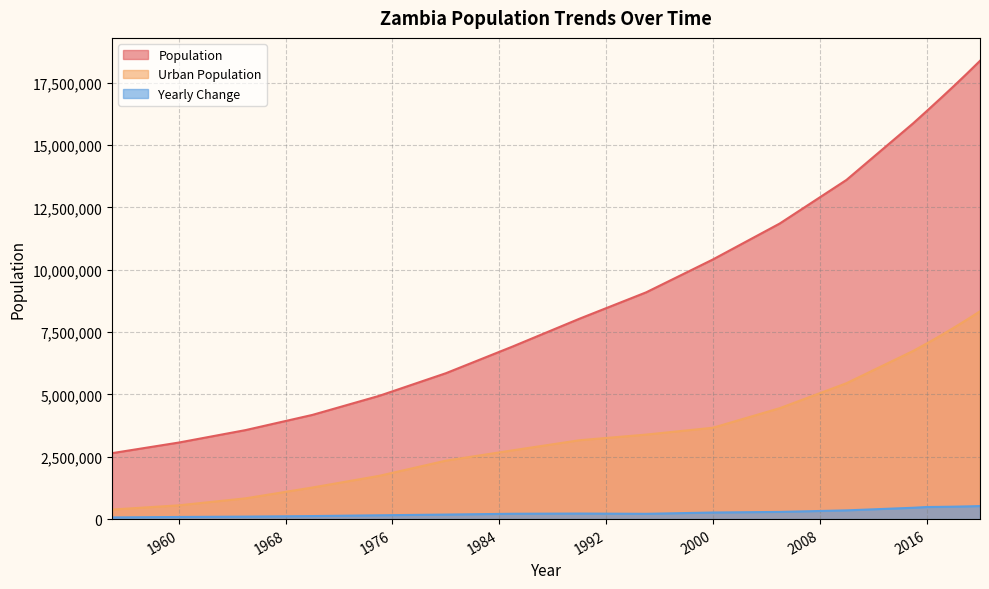

Reading left to right, extract all data points from this chart.

Population: 1955=2644976	1960=3070776	1965=3570464	1970=4179067	1975=4943283	1980=5851825	1985=6923149	1990=8036845	1995=9096607	2000=10415944	2005=11856247	2010=13605984	2015=15879361	2016=16363458	2017=16853599	2018=17351708	2019=17861030	2020=18383955
Urban Population: 1955=382236	1960=552492	1965=832850	1970=1266841	1975=1734432	1980=2344812	1985=2758109	1990=3163284	1995=3390243	2000=3665128	2005=4448559	2010=5450667	2015=6747236	2016=7041082	2017=7346421	2018=7663677	2019=7993486	2020=8336381
Yearly Change: 1955=66907	1960=85160	1965=99938	1970=121721	1975=152843	1980=181708	1985=214265	1990=222739	1995=211952	2000=263867	2005=288061	2010=349947	2015=454675	2016=484097	2017=490141	2018=498109	2019=509322	2020=522925